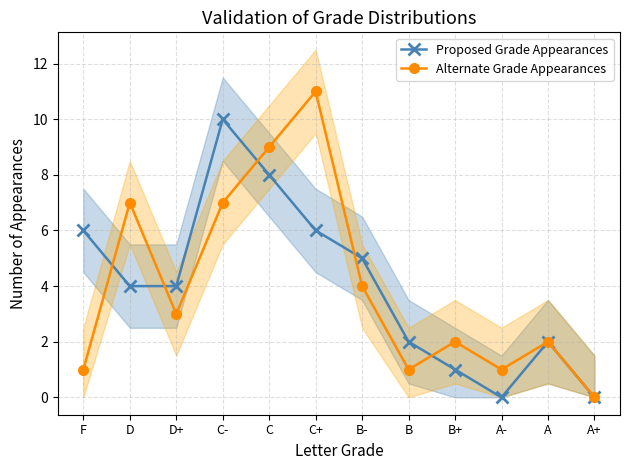

What is the difference between the maximum and second lowest values in the Proposed Grade Appearances series?

10